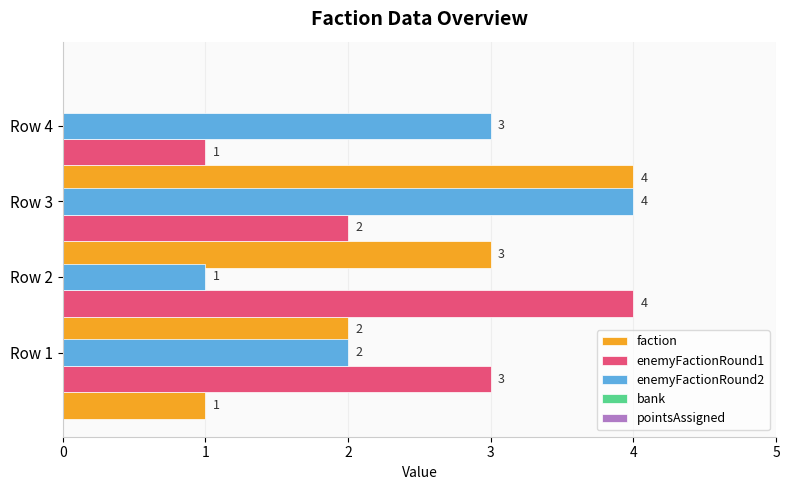

What is the greatest value displayed?

4